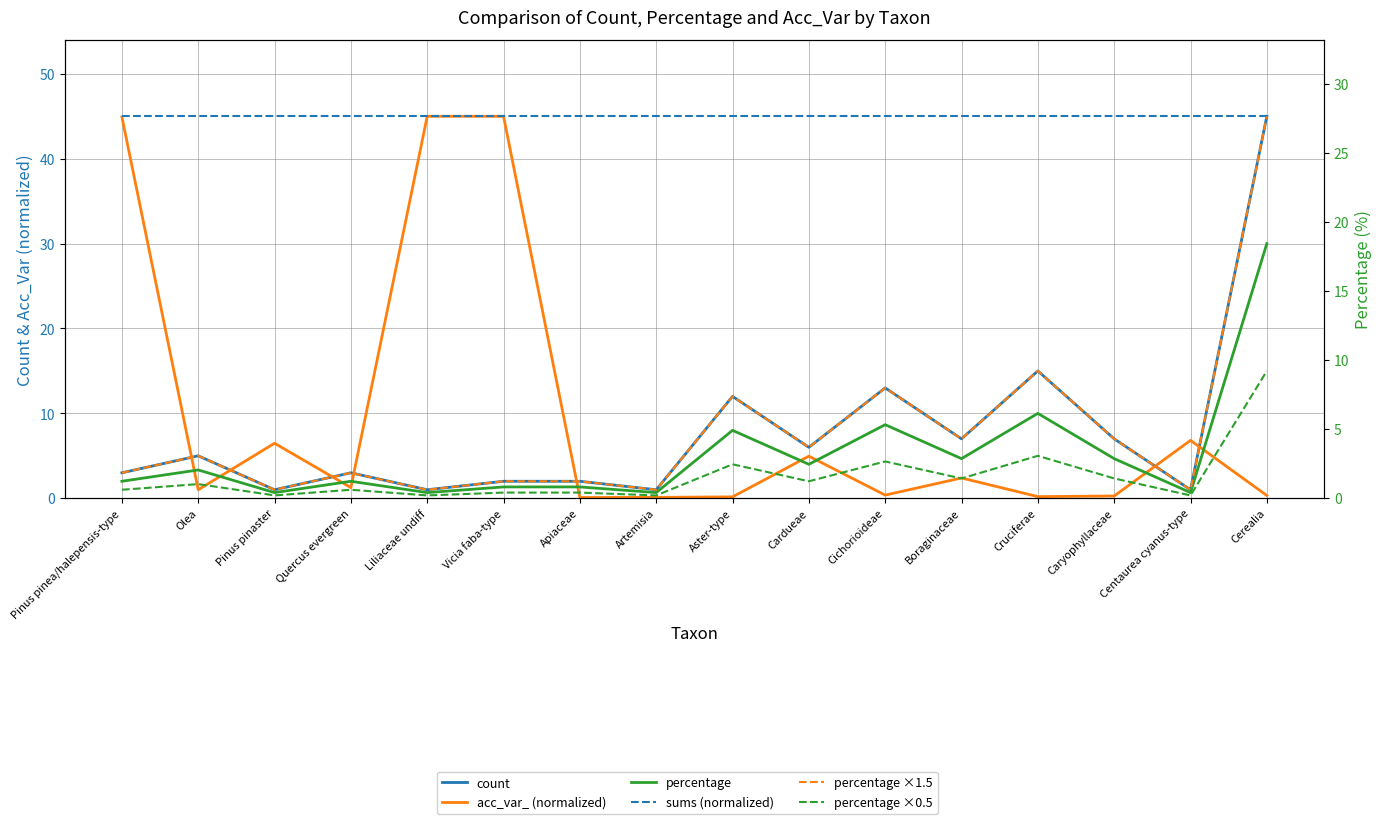

Which has a higher value, Caryophyllaceae or Cerealia?

Cerealia